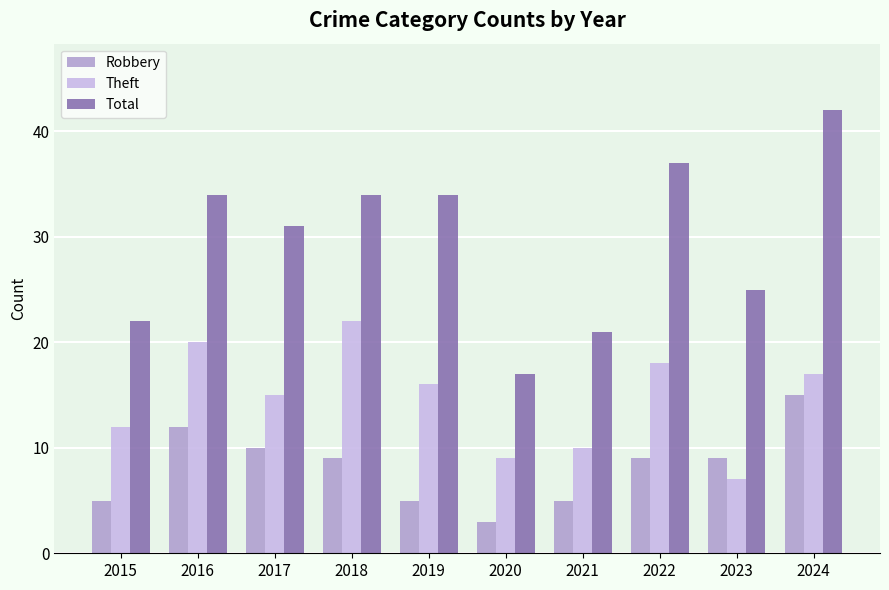

What is the difference between the maximum and minimum values in the Robbery series?

12